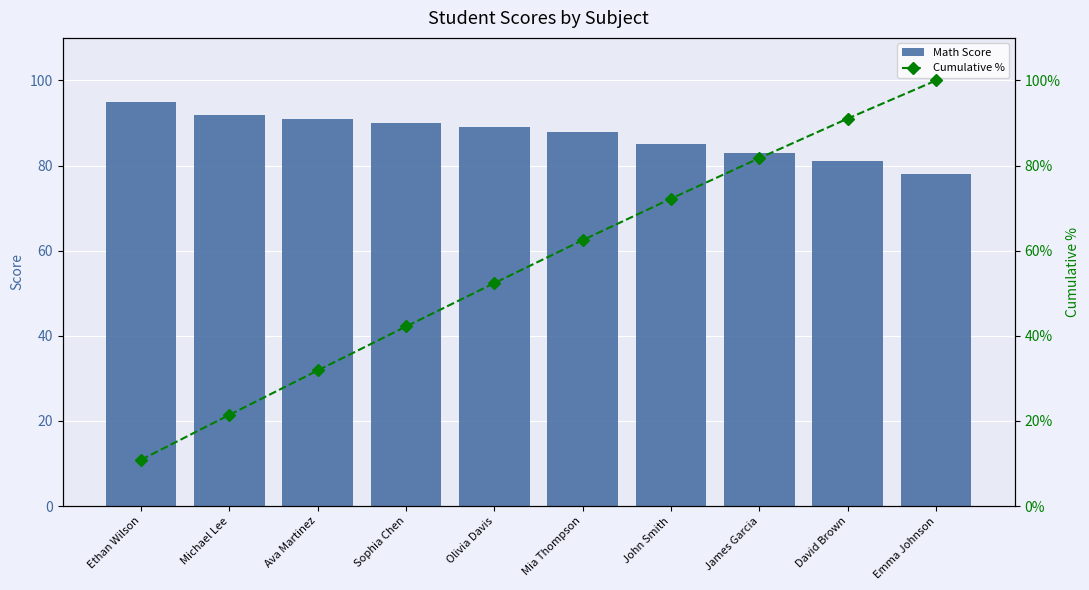

True or false: Cumulative % has a value of 21.4 at Michael Lee.

True